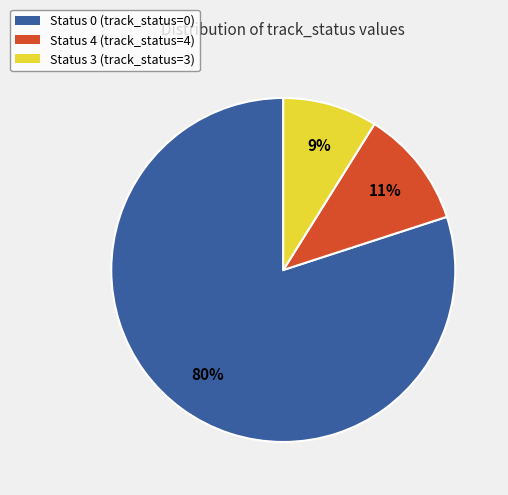

Combined, do Status 3 (track_status=3) and Status 4 (track_status=4) account for over 50%?

No